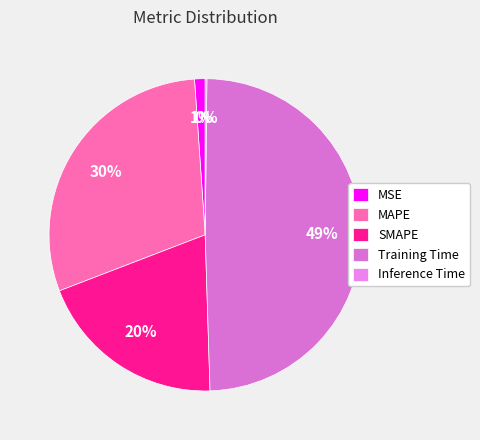

The MSE slice represents 1% of the pie. True or false?

True